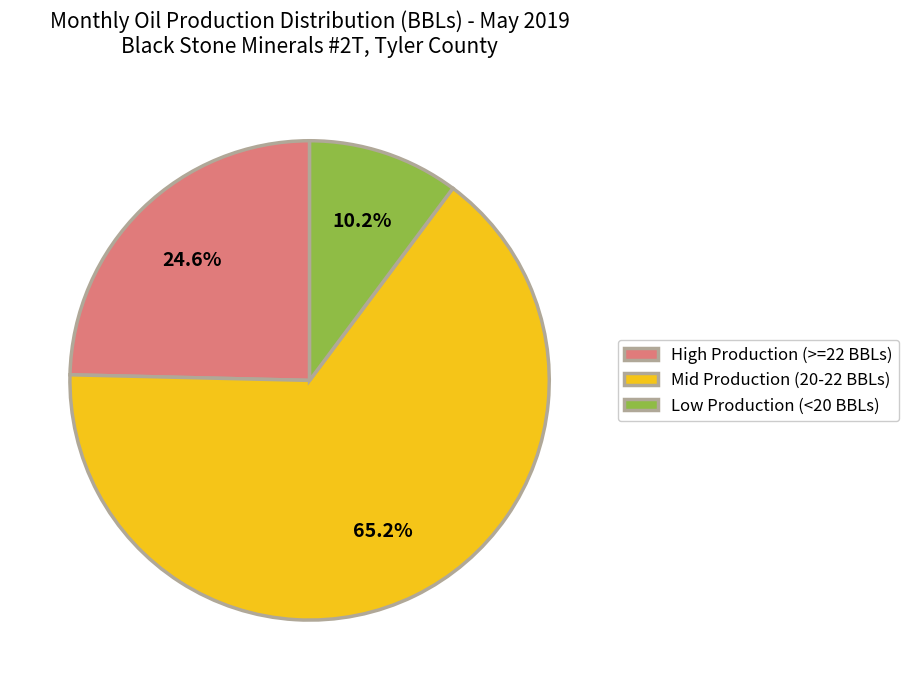

Does Mid Production (20-22 BBLs) represent more than half of the total?

Yes